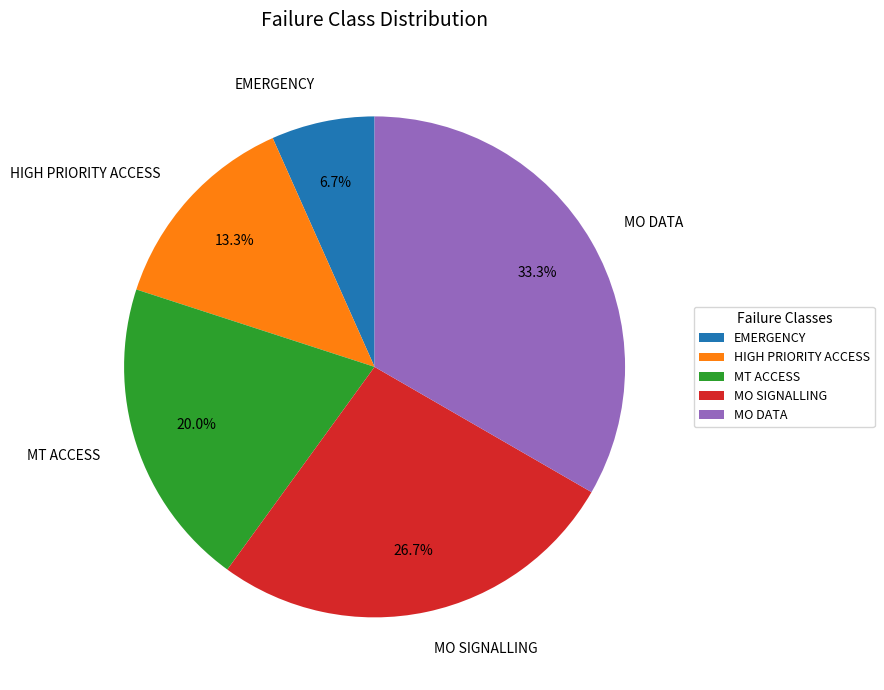

Rank the categories by value from highest to lowest.

MO DATA, MO SIGNALLING, MT ACCESS, HIGH PRIORITY ACCESS, EMERGENCY